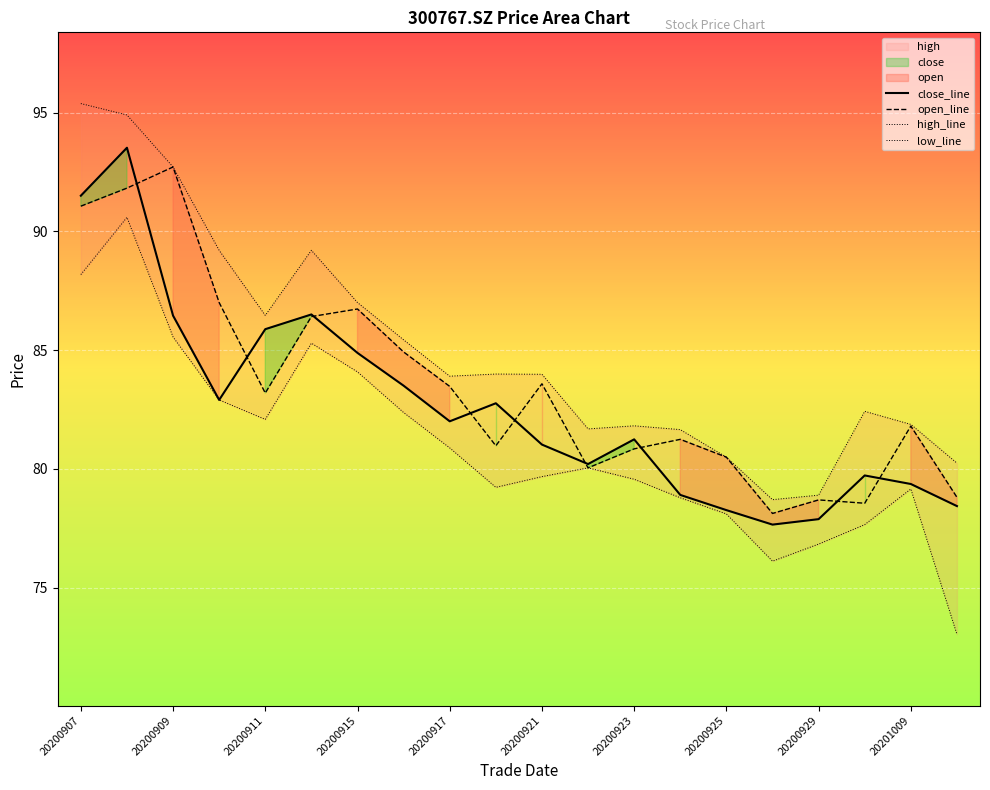

Reading left to right, extract all data points from this chart.

close_line: 91.5	93.5	86.5	82.9	85.9	86.5	84.9	83.5	82.0	82.8	81.0	80.2	81.2	78.9	78.3	77.7	77.9	79.7	79.4	78.4
open_line: 91.1	91.8	92.7	87.0	83.2	86.4	86.7	84.9	83.5	81.0	83.6	80.0	80.8	81.2	80.5	78.1	78.7	78.5	81.8	78.8
high_line: 95.4	94.9	92.7	89.2	86.5	89.2	87.0	85.4	83.9	84.0	84.0	81.7	81.8	81.7	80.5	78.7	78.9	82.4	81.9	80.2
low_line: 88.2	90.6	85.5	82.9	82.1	85.3	84.1	82.4	80.9	79.2	79.7	80.0	79.6	78.8	78.1	76.1	76.8	77.7	79.2	73.0